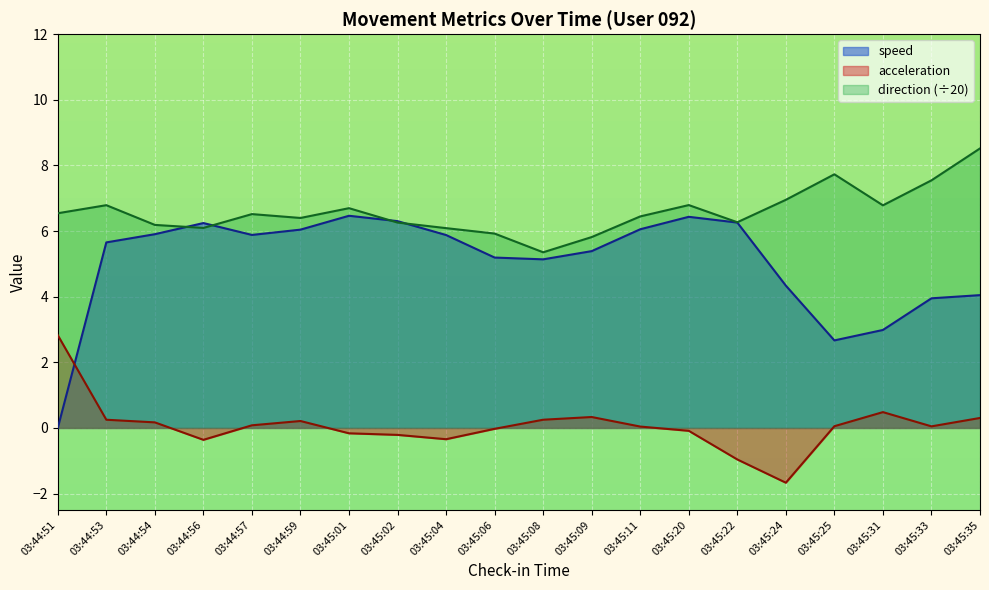

What is the spread (max minus min) of values at 03:45:20?

6.9